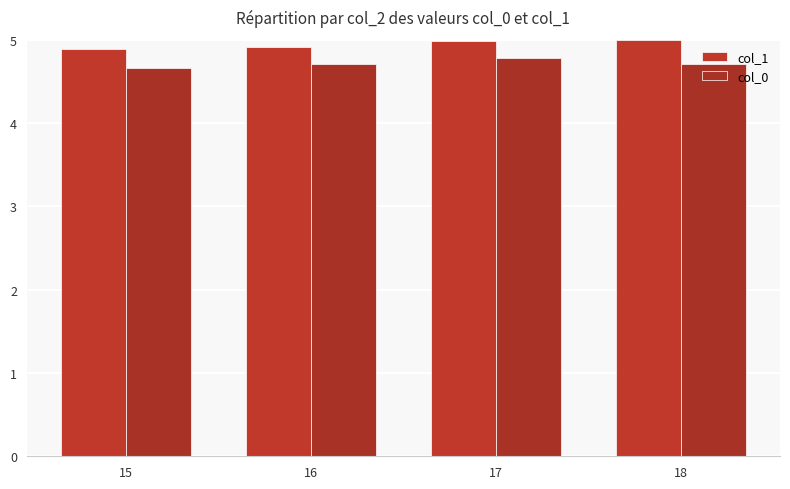

Rank the categories by col_1 value from lowest to highest.

15, 16, 17, 18